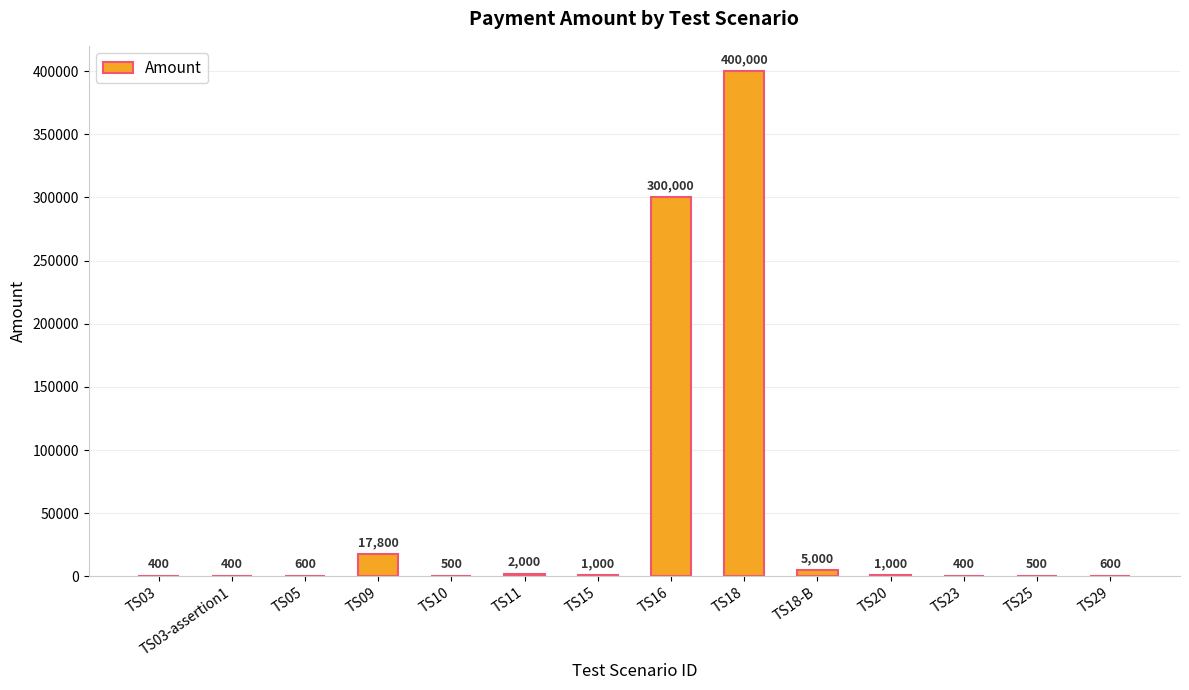

What is the sum of all values?

730200